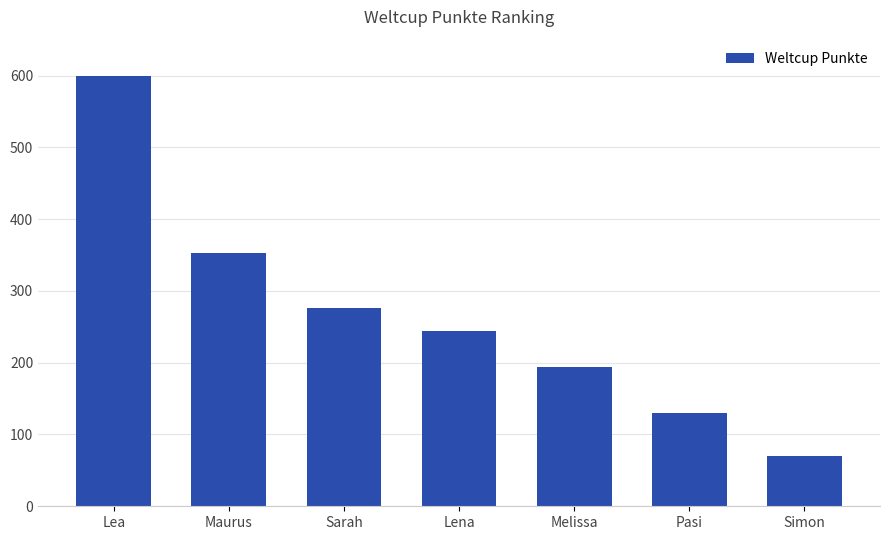

What is the value of the 2nd bar from the left?

353